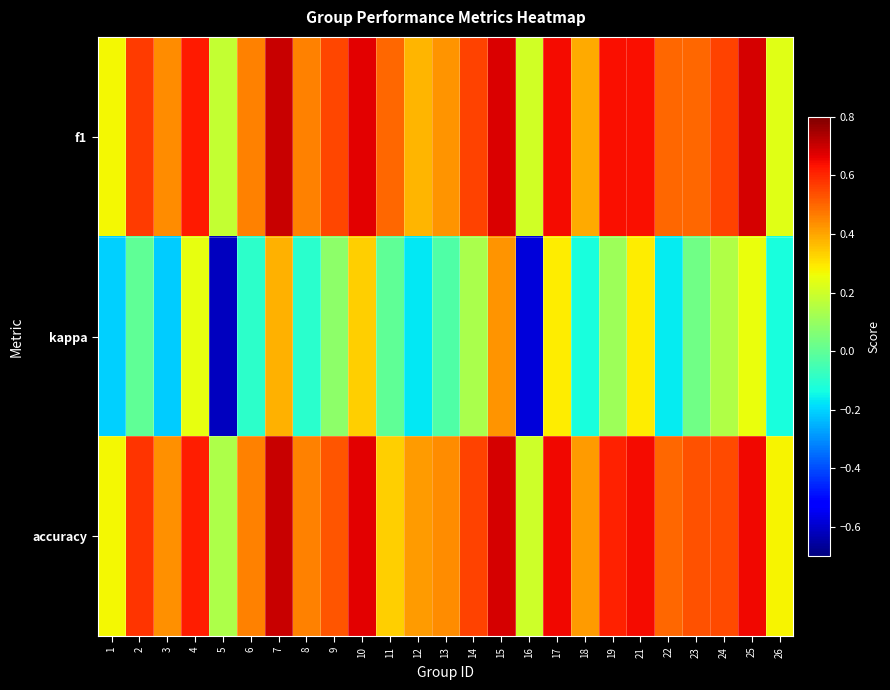

Between 14 and 16, which series saw the biggest shift?

kappa